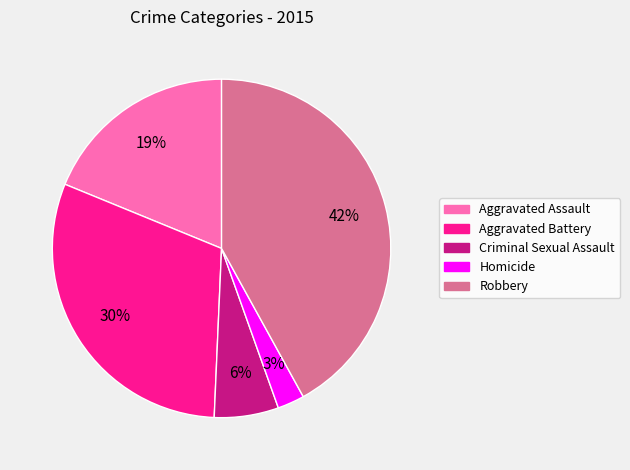

Between Aggravated Assault and Homicide, which is larger?

Aggravated Assault